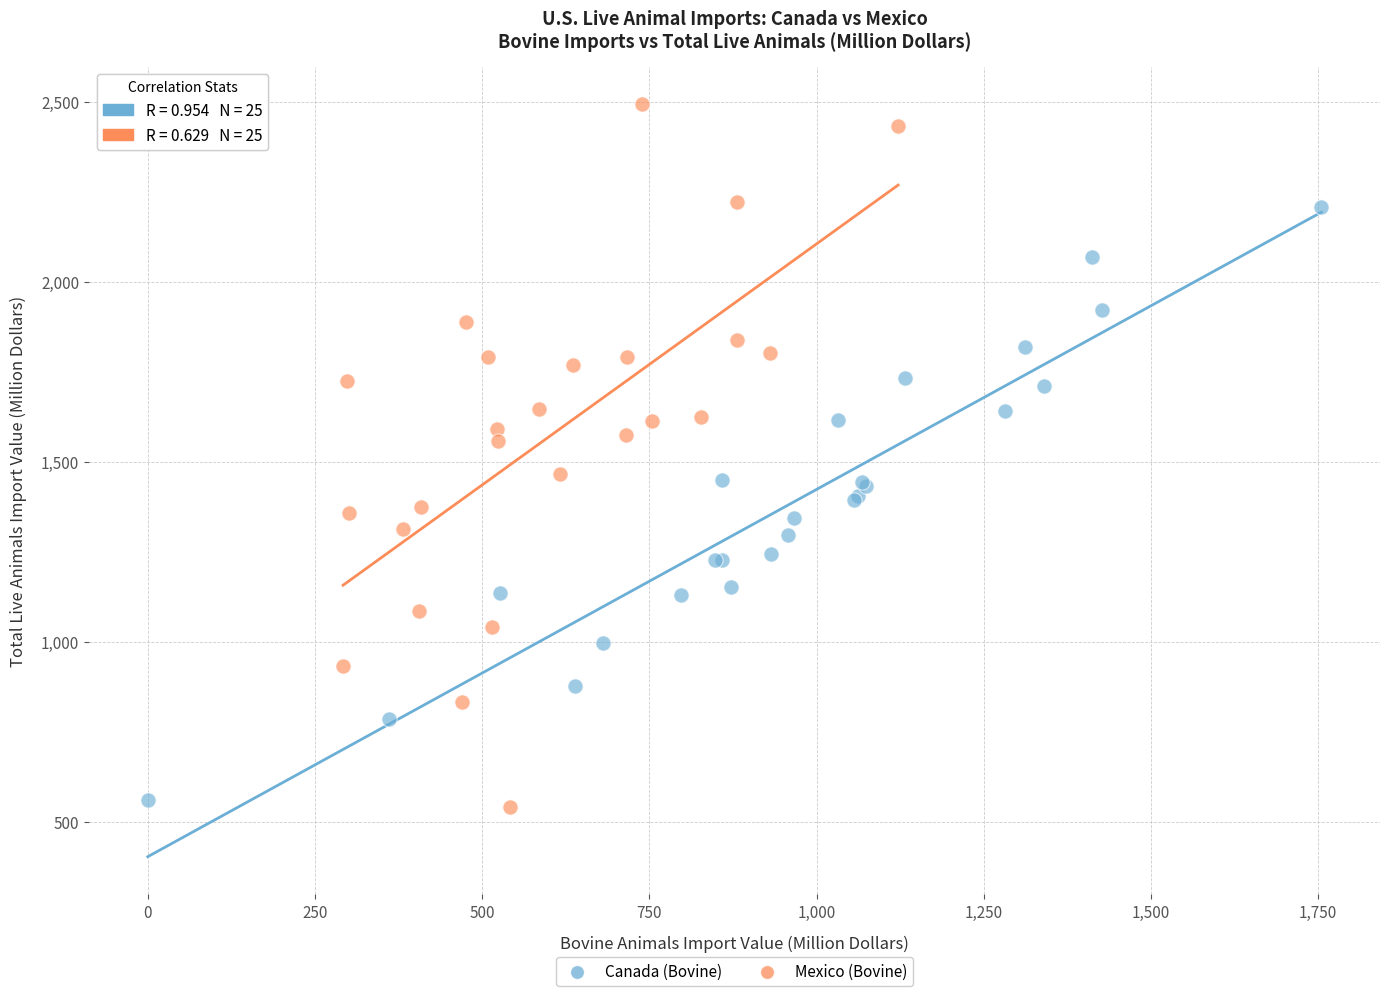

Which series has the largest Y range (max minus min)?

Mexico (Bovine)